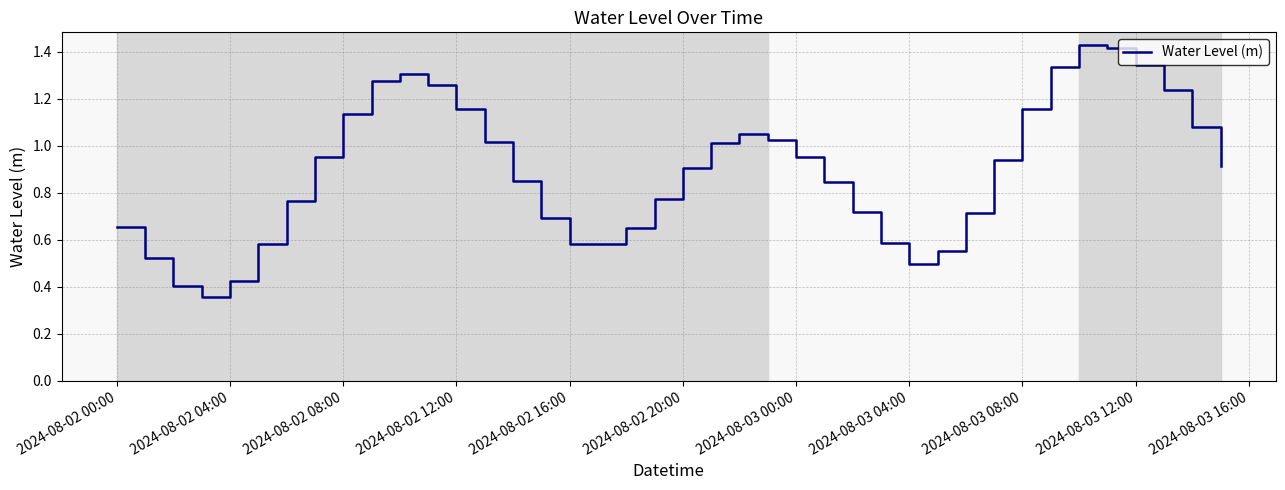

True or false: the data shows 0.6 at 2024-08-02 04:00.

False